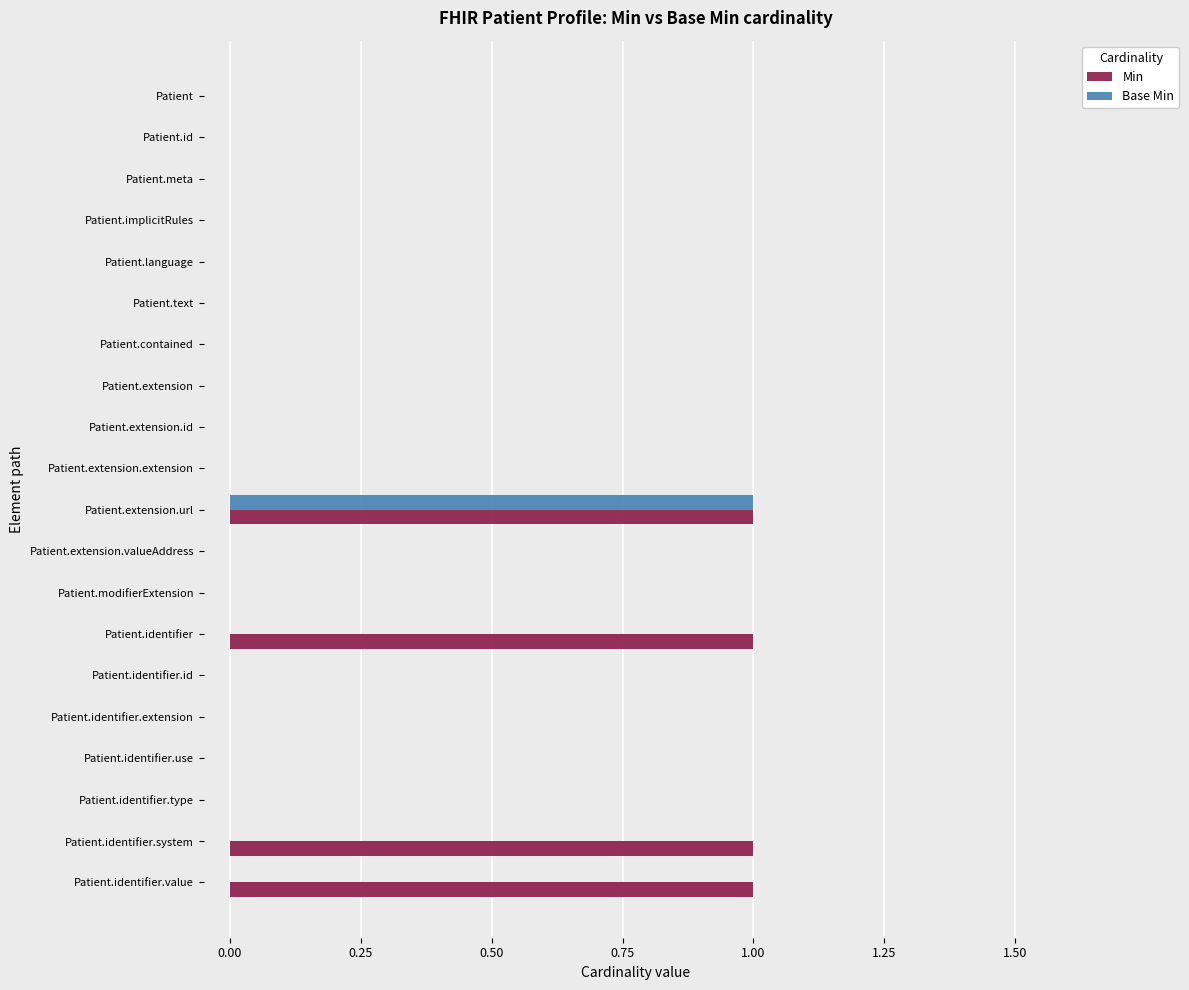

Which series changed the most between Patient.identifier.extension and Patient.identifier.value?

Min